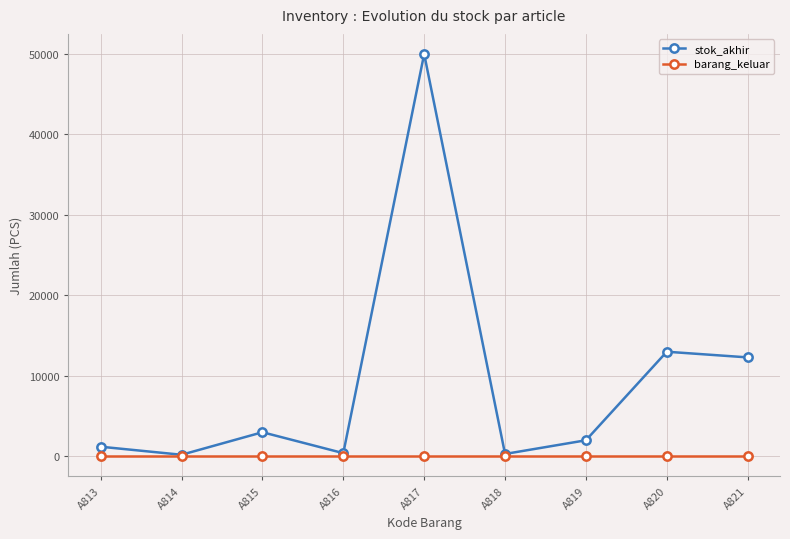

What is the sum of all stok_akhir values?

82404